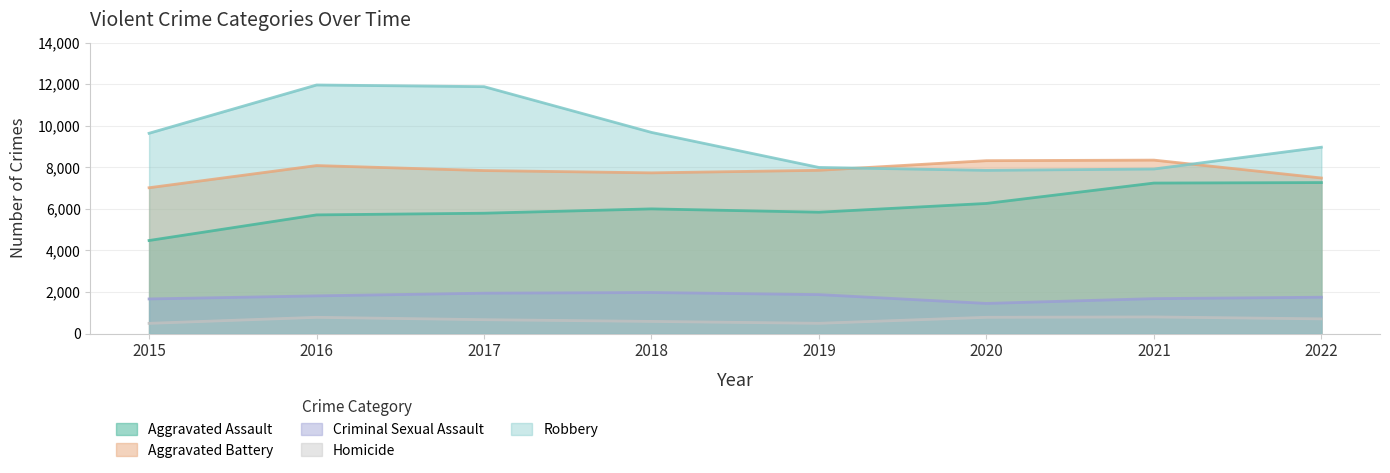

At how many categories does at least one series exceed 4983?

8